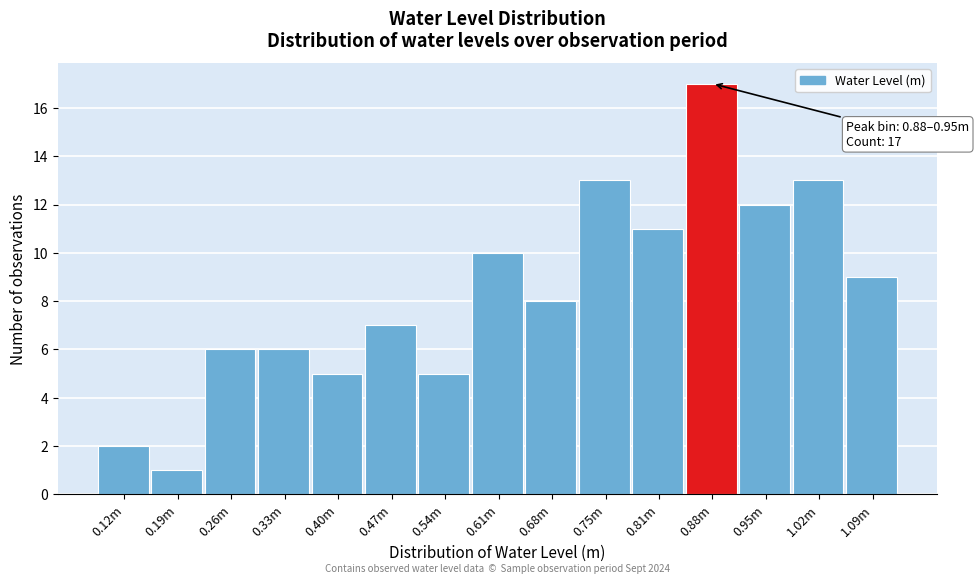

Reading left to right, transcribe all the data shown in this chart.

0.12m=2	0.19m=1	0.26m=6	0.33m=6	0.40m=5	0.47m=7	0.54m=5	0.61m=10	0.68m=8	0.75m=13	0.81m=11	0.88m=17	0.95m=12	1.02m=13	1.09m=9